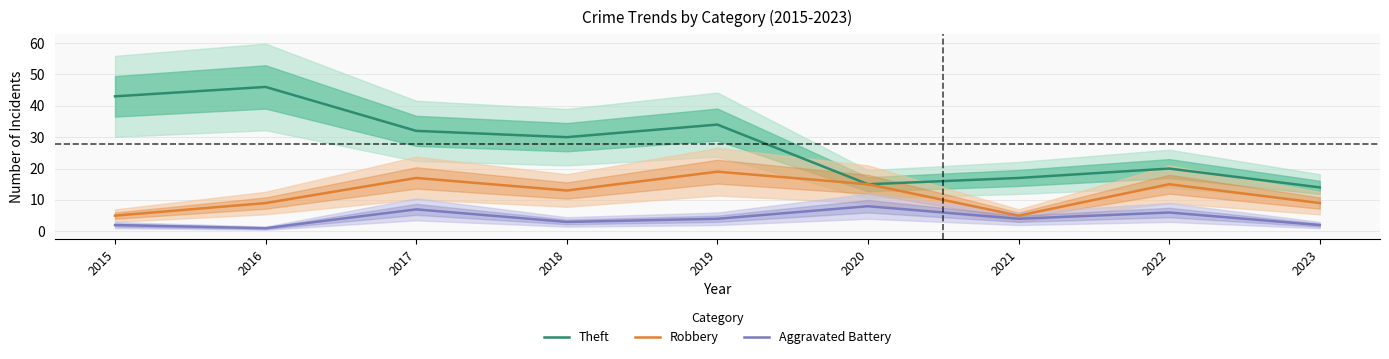

At which category does Theft reach its first local valley?

2018